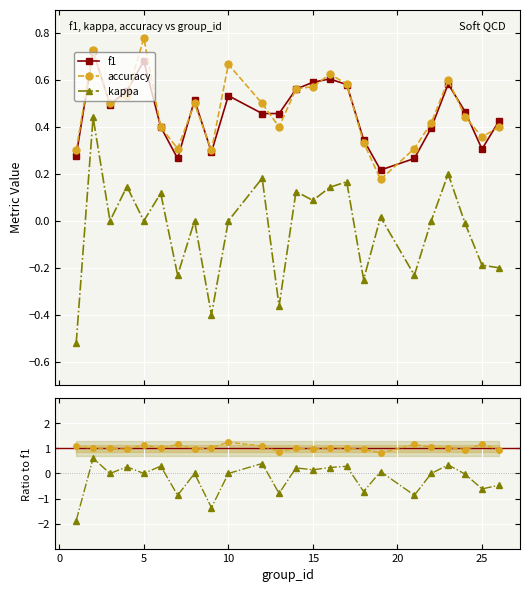

Reading left to right, list all the values displayed in this chart.

f1: 0.3	0.7	0.5	0.6	0.7	0.4	0.3	0.5	0.3	0.5	0.5	0.5	0.6	0.6	0.6	0.6	0.3	0.2	0.3	0.4	0.6	0.5	0.3	0.4
accuracy: 0.3	0.7	0.5	0.5	0.8	0.4	0.3	0.5	0.3	0.7	0.5	0.4	0.6	0.6	0.6	0.6	0.3	0.2	0.3	0.4	0.6	0.4	0.4	0.4
kappa: -0.5	0.4	0.0	0.1	0.0	0.1	-0.2	0.0	-0.4	0.0	0.2	-0.4	0.1	0.1	0.1	0.2	-0.2	0.0	-0.2	0.0	0.2	-0.0	-0.2	-0.2
accuracy/f1: 1.1	1.0	1.0	1.0	1.1	1.0	1.2	1.0	1.0	1.3	1.1	0.9	1.0	1.0	1.0	1.0	1.0	0.8	1.2	1.1	1.0	1.0	1.2	0.9
kappa/f1: -1.9	0.6	0.0	0.3	0.0	0.3	-0.9	0.0	-1.4	0.0	0.4	-0.8	0.2	0.1	0.2	0.3	-0.7	0.1	-0.9	0.0	0.3	-0.0	-0.6	-0.5